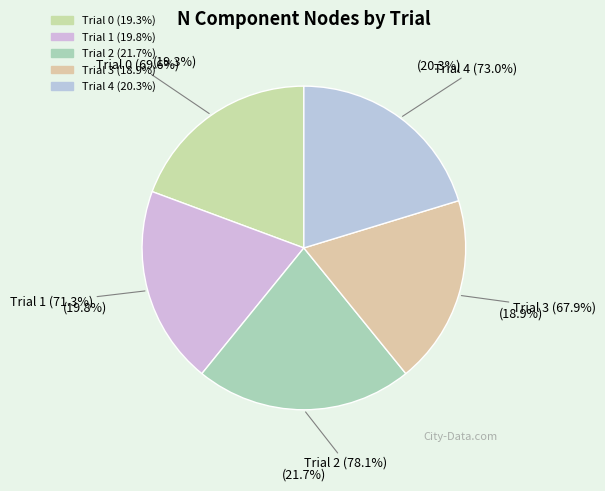

How much of the chart is everything except Trial 4?

79.7%